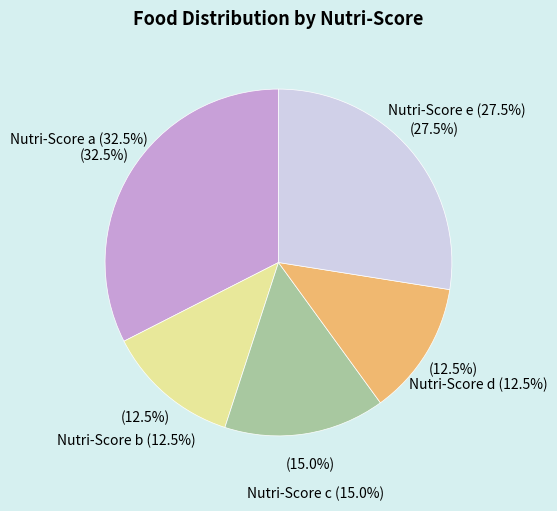

To the nearest percent, what is the average slice percentage?

20%